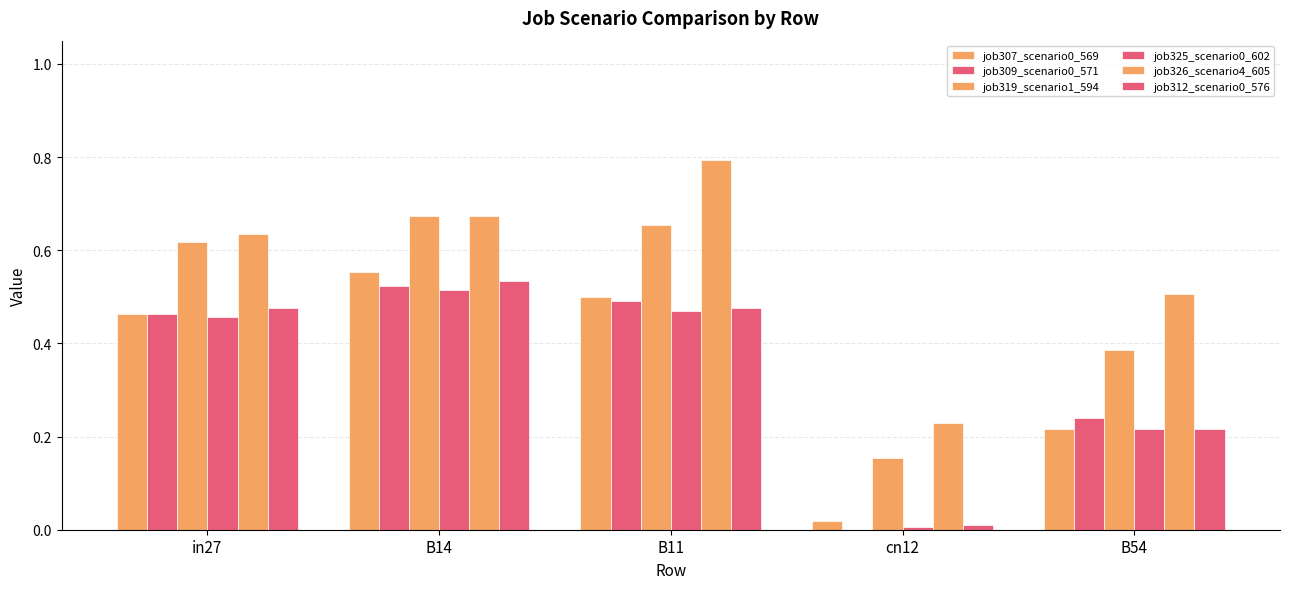

Reading right to left, transcribe all the data shown in this chart.

job307_scenario0_569: B54=0.2	cn12=0.0	B11=0.5	B14=0.6	in27=0.5
job309_scenario0_571: B54=0.2	cn12=0.0	B11=0.5	B14=0.5	in27=0.5
job319_scenario1_594: B54=0.4	cn12=0.2	B11=0.7	B14=0.7	in27=0.6
job325_scenario0_602: B54=0.2	cn12=0.0	B11=0.5	B14=0.5	in27=0.5
job326_scenario4_605: B54=0.5	cn12=0.2	B11=0.8	B14=0.7	in27=0.6
job312_scenario0_576: B54=0.2	cn12=0.0	B11=0.5	B14=0.5	in27=0.5